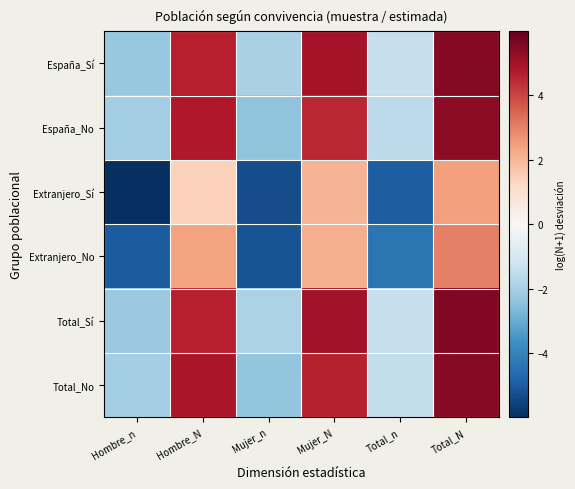

At how many categories does at least one series exceed 2?

3